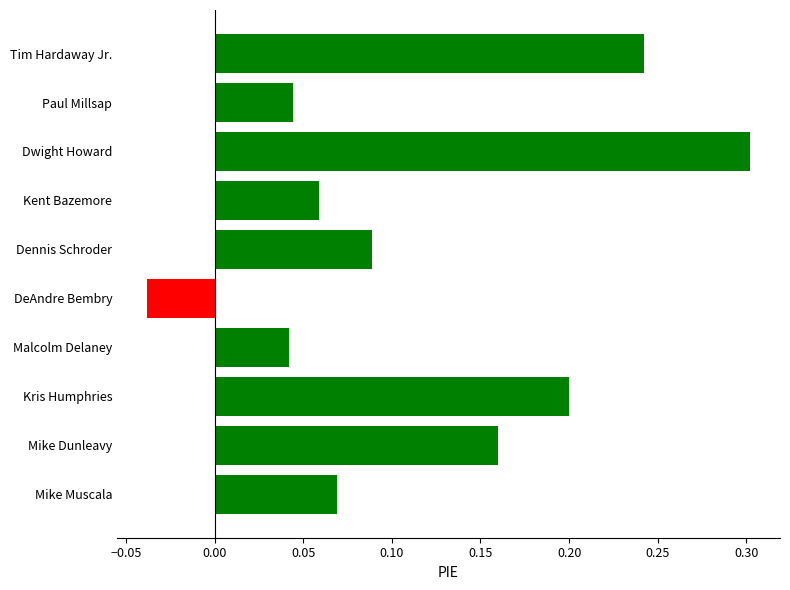

Count the values in the range 0 to 1.

9